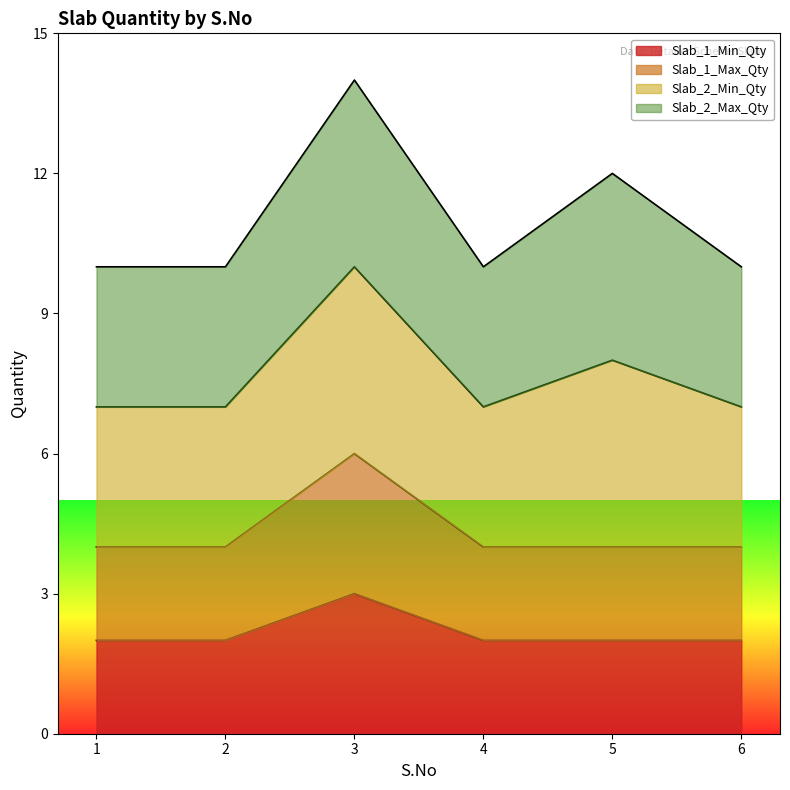

Does the chart display data point markers on the line(s)?

No